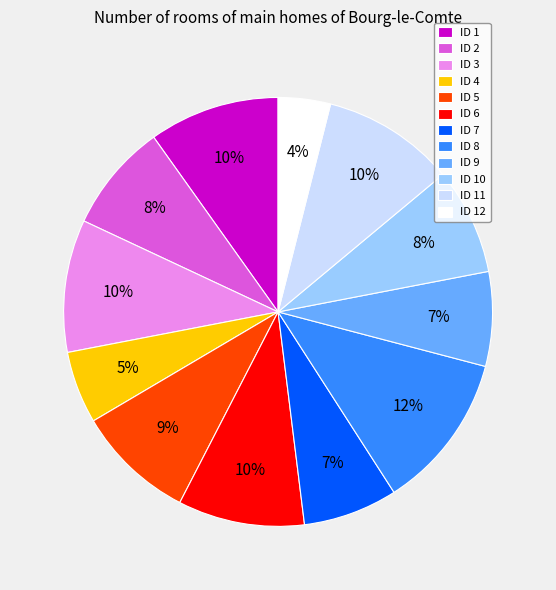

To the nearest percent, what is the average slice percentage?

8%